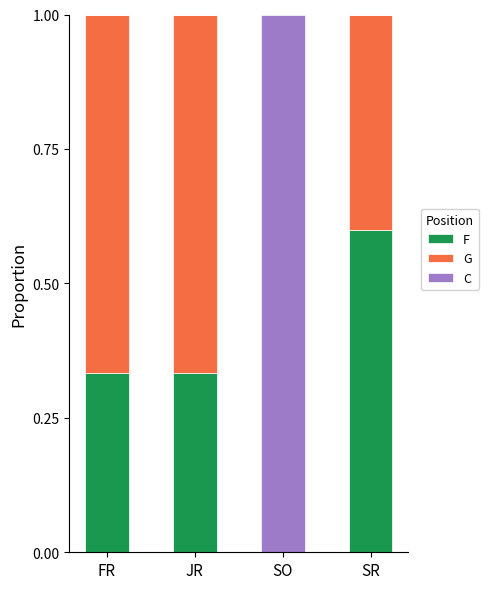

At which label does F reach its peak?

SR